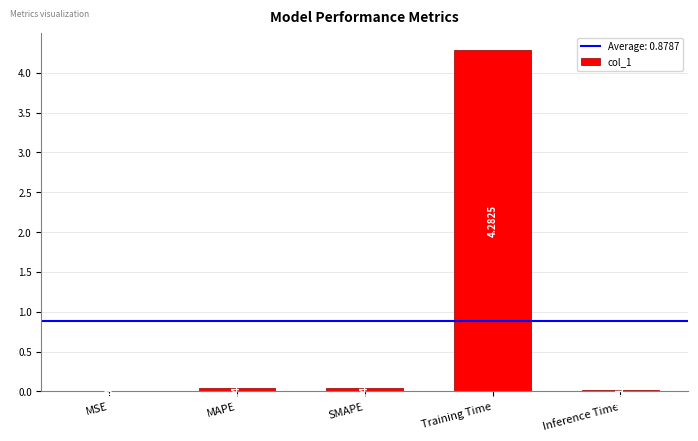

What is the sum of all values?

4.4